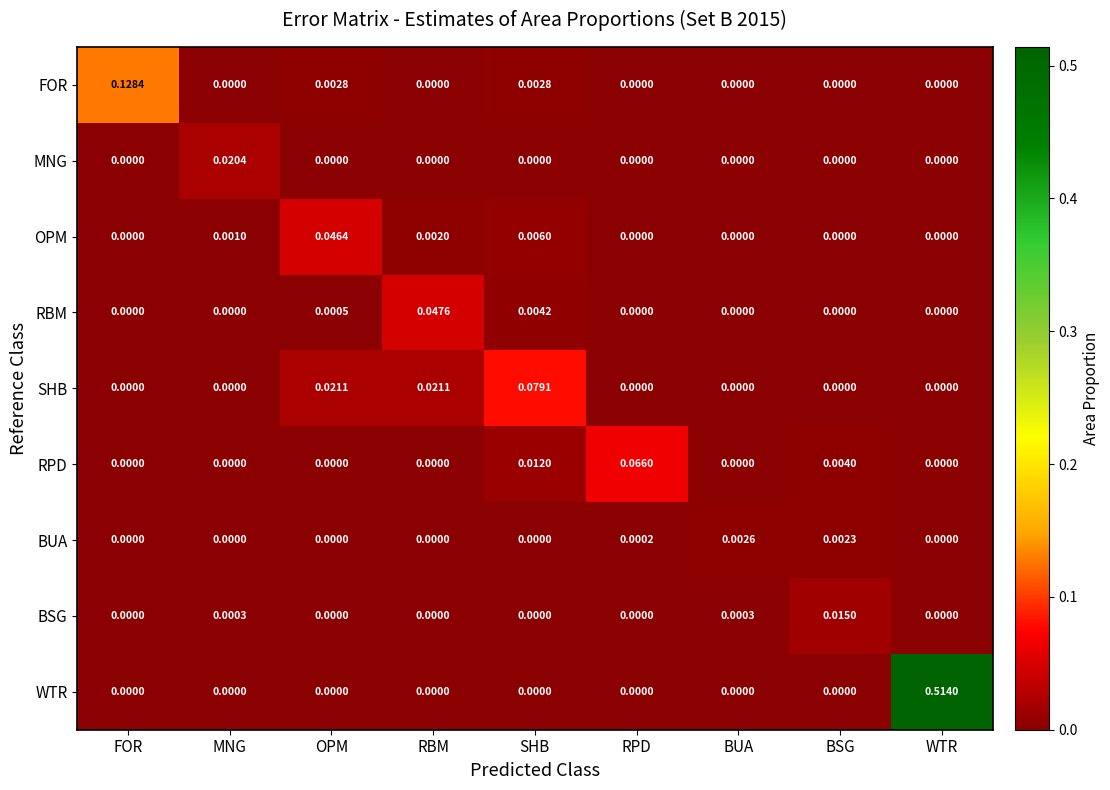

Between RPD and BSG, which series saw the biggest shift?

RPD